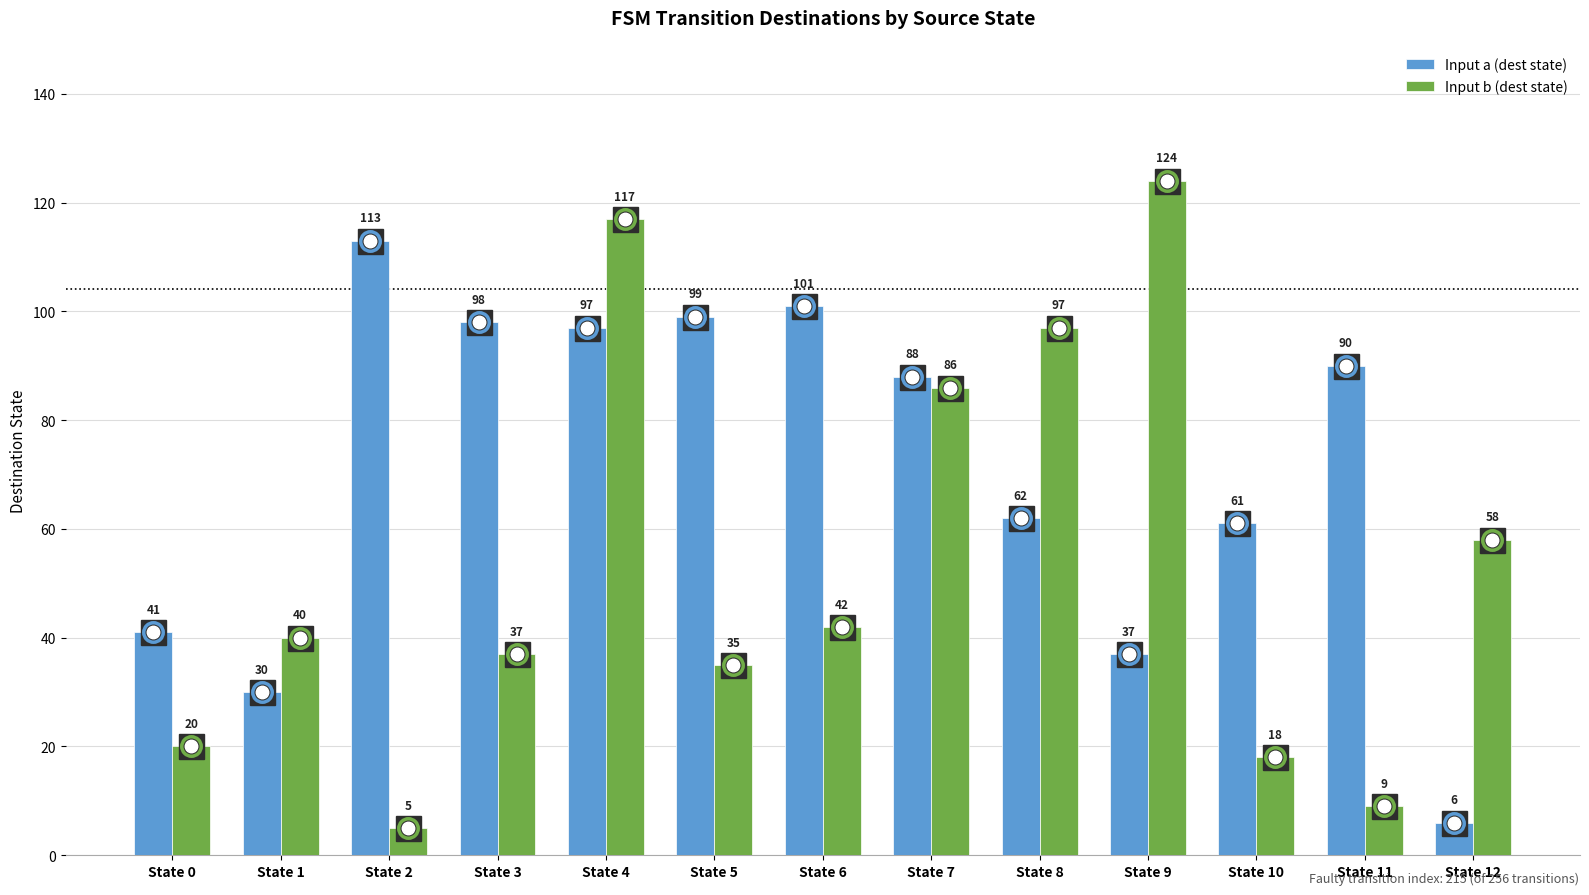

At which label is Input a (dest state) closest to 59?

State 10